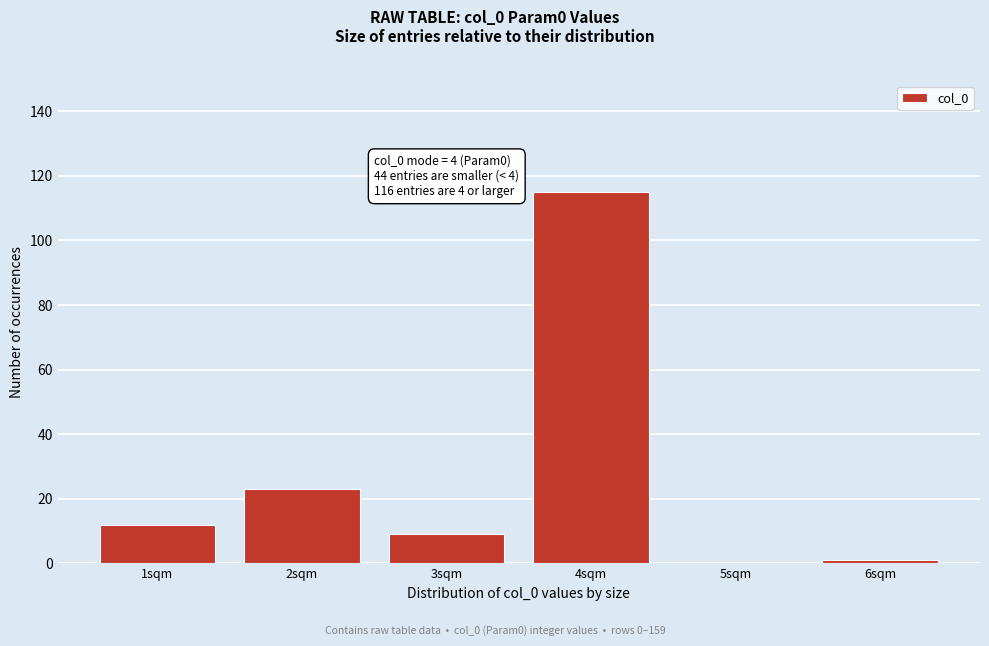

Reading left to right, extract all data points from this chart.

1sqm=12	2sqm=23	3sqm=9	4sqm=115	5sqm=0	6sqm=1